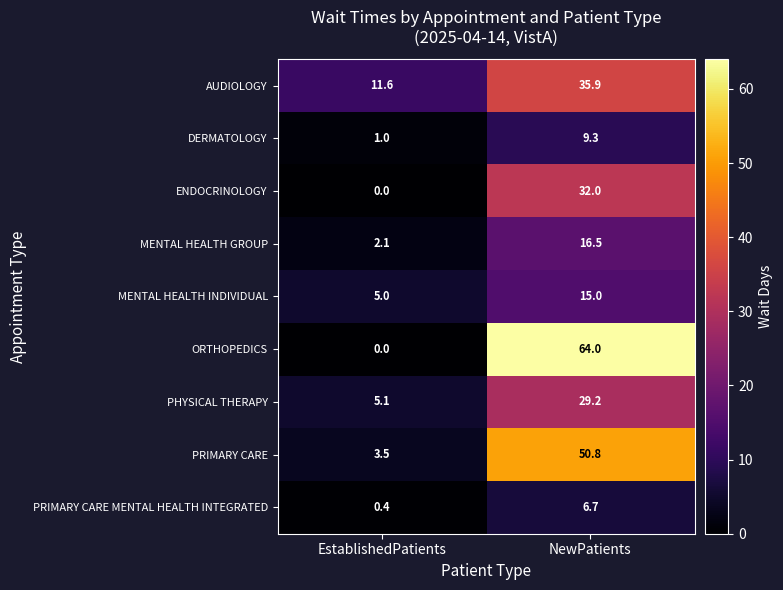

Reading left to right, extract all data points from this chart.

AUDIOLOGY: 11.6	35.9
DERMATOLOGY: 1.0	9.3
ENDOCRINOLOGY: 0.0	32.0
MENTAL HEALTH GROUP: 2.1	16.5
MENTAL HEALTH INDIVIDUAL: 5.0	15.0
ORTHOPEDICS: 0.0	64.0
PHYSICAL THERAPY: 5.1	29.2
PRIMARY CARE: 3.5	50.8
PRIMARY CARE MENTAL HEALTH INTEGRATED: 0.4	6.7